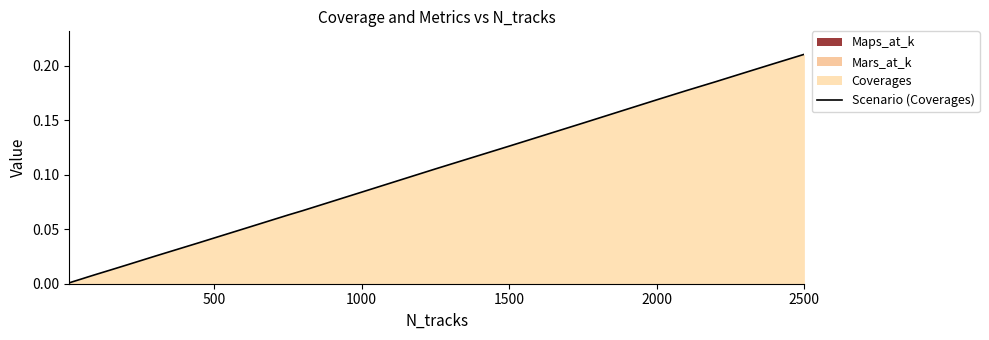

Is it true that the value at 1000 is 0.0?

False